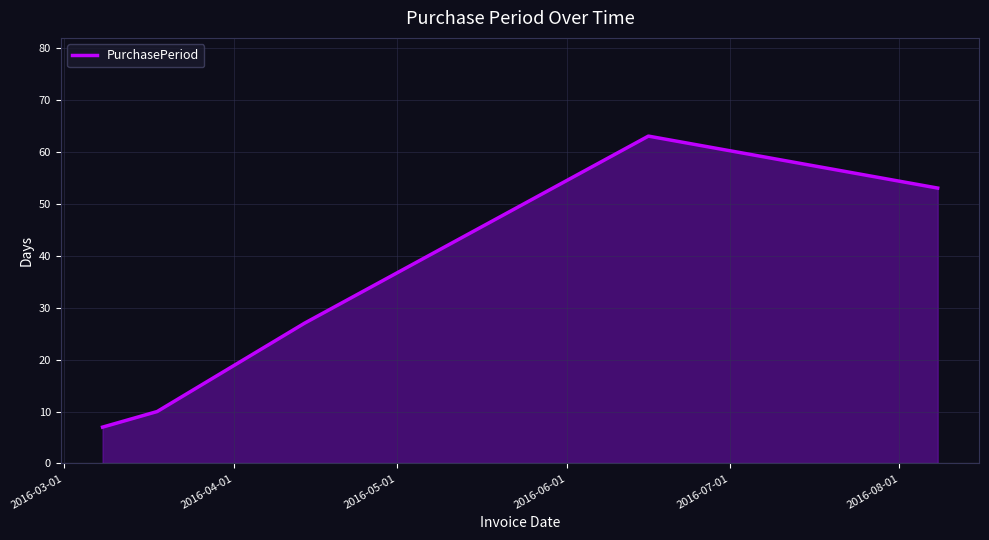

What is the smallest value displayed?

7